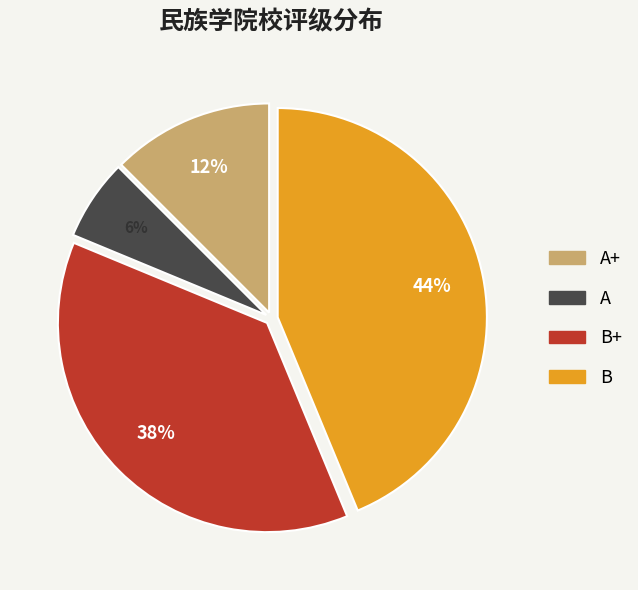

How many segments does this pie chart have?

4